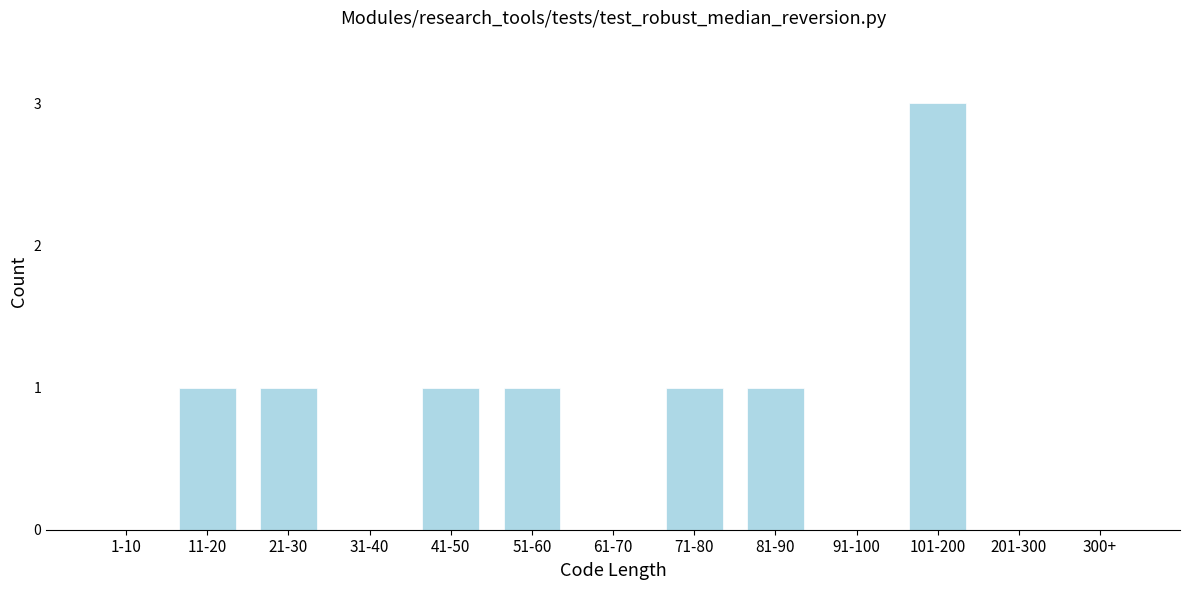

Reading right to left, transcribe all the data shown in this chart.

300+=0	201-300=0	101-200=3	91-100=0	81-90=1	71-80=1	61-70=0	51-60=1	41-50=1	31-40=0	21-30=1	11-20=1	1-10=0